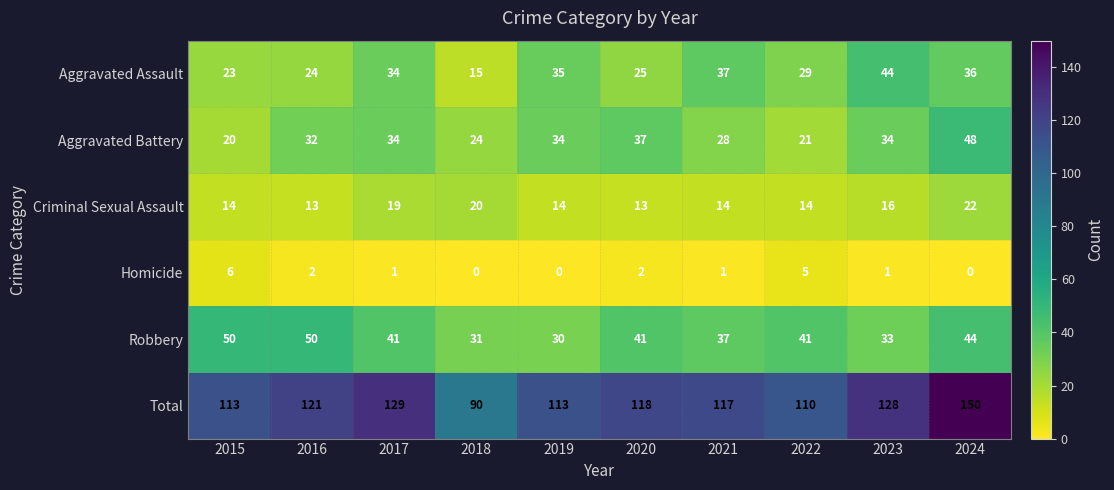

What is the difference between the Criminal Sexual Assault values at 2024 and 2021?

8